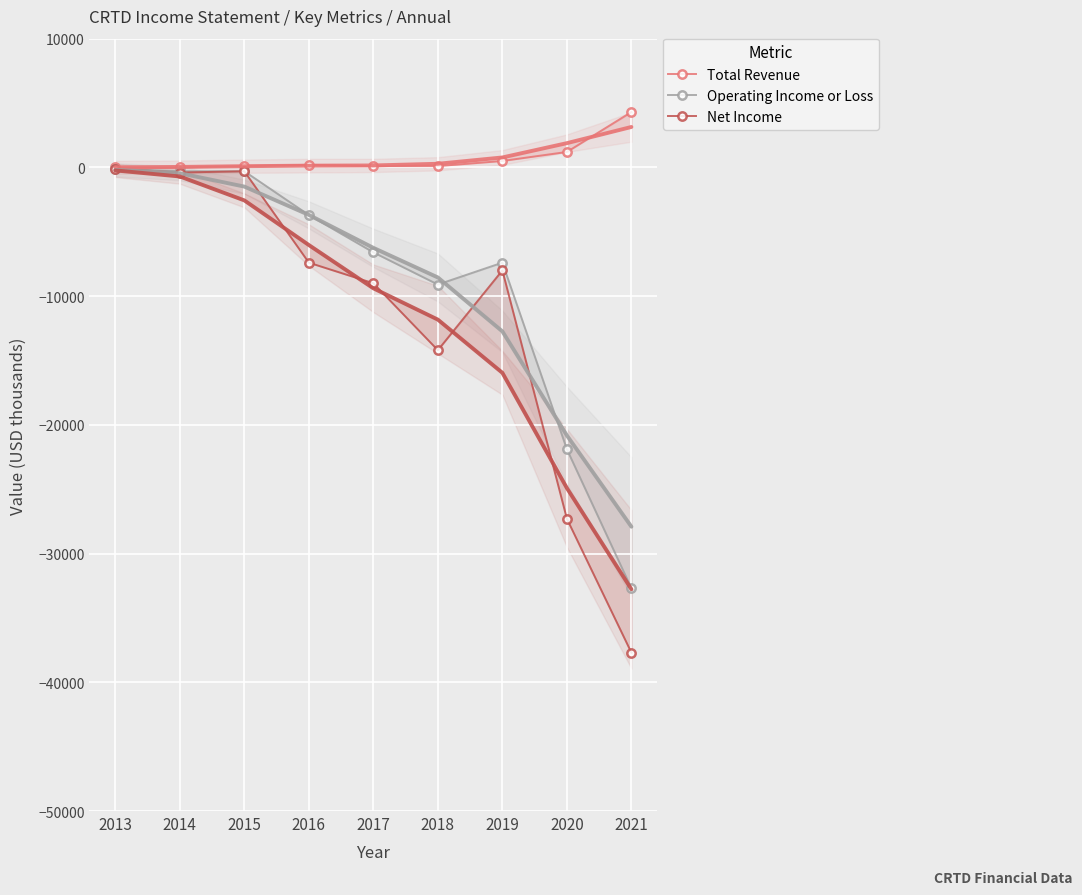

Is it true that Net Income equals -4105 at 2017?

False